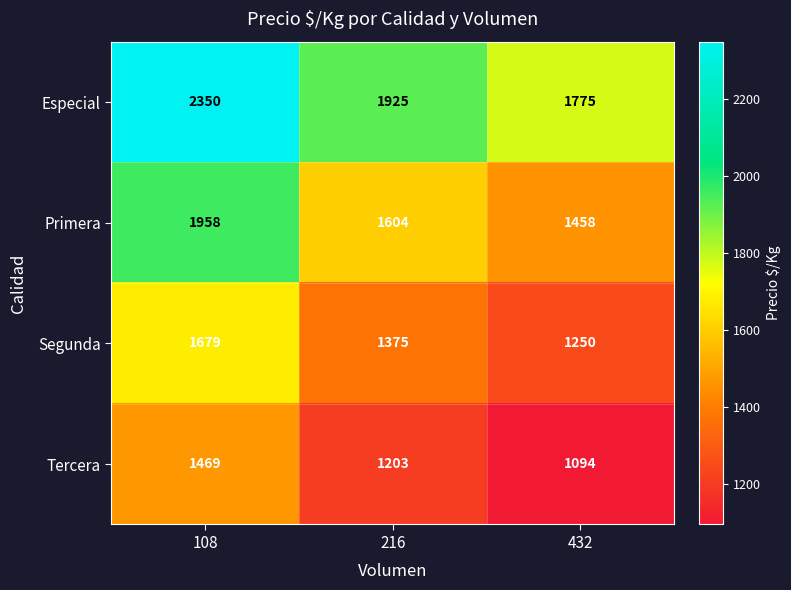

Reading left to right, what are all the values shown in this chart?

Especial: 2350	1925	1775
Primera: 1958	1604	1458
Segunda: 1679	1375	1250
Tercera: 1469	1203	1094